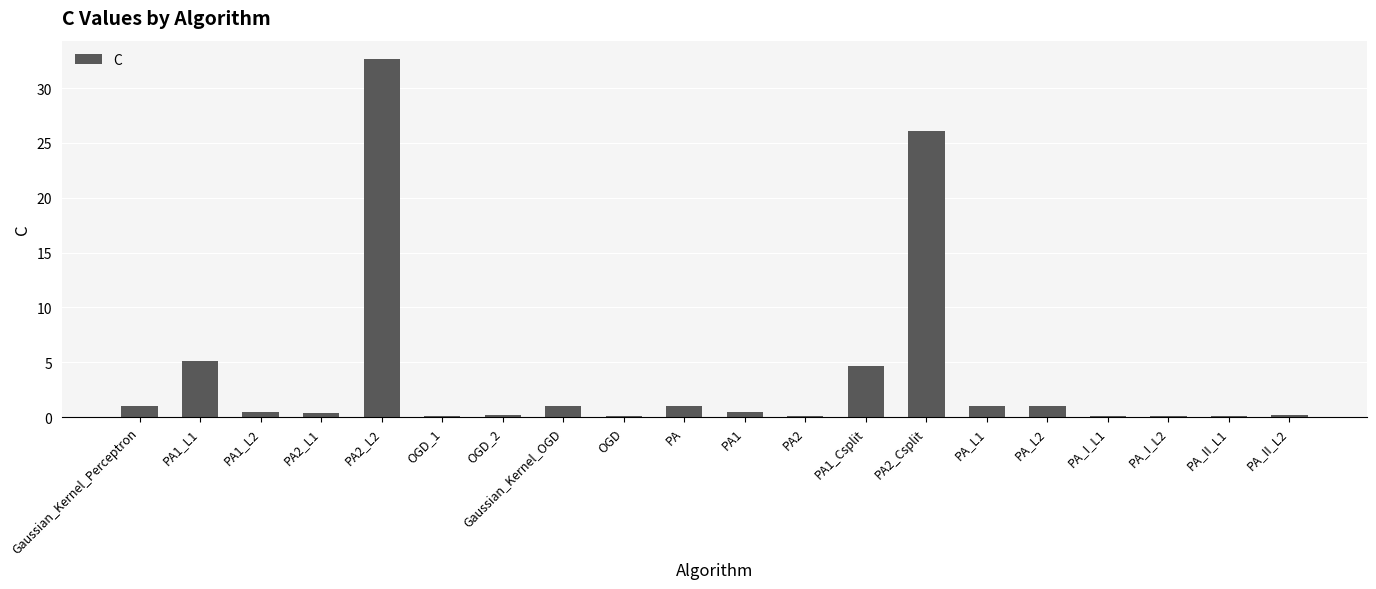

True or false: the data shows 35.9 at PA2_Csplit.

False